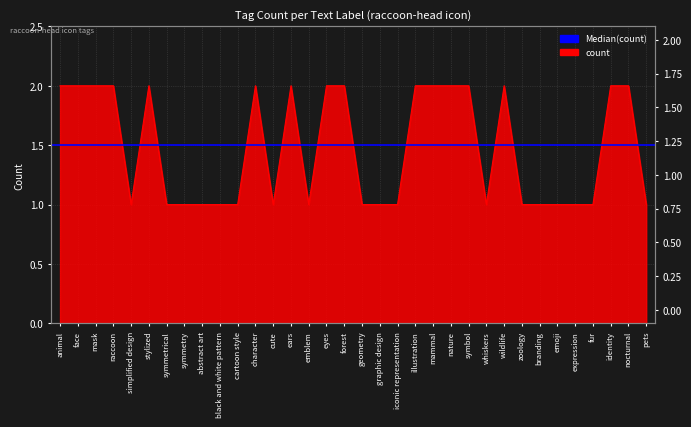

Between simplified design and raccoon, which is larger?

raccoon